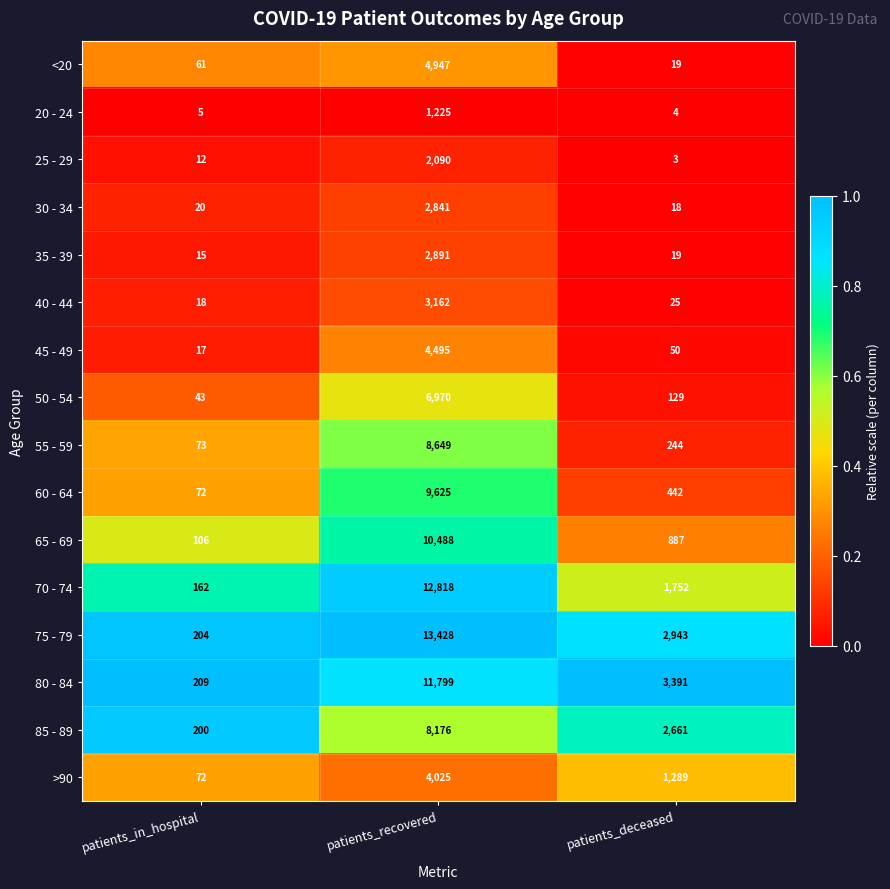

True or false: 20 - 24 has a value of 2 at patients_in_hospital.

False